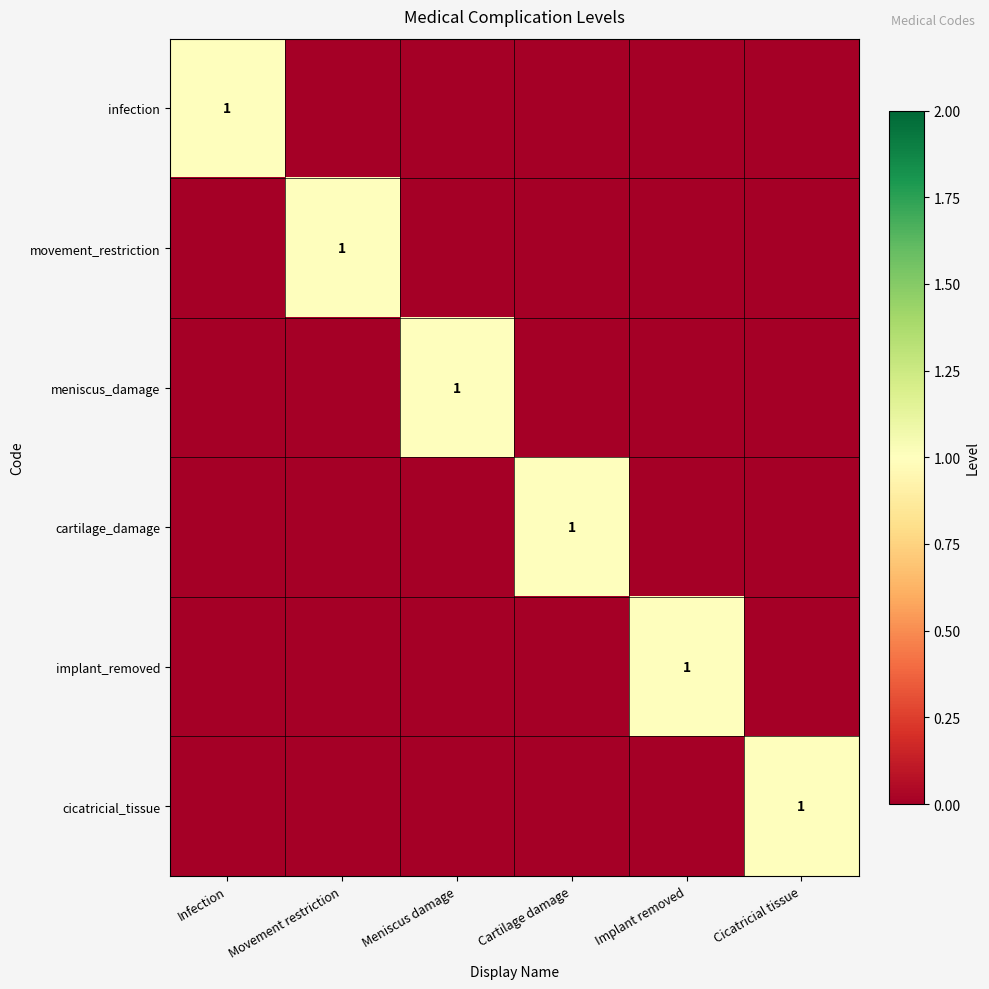

True or false: movement_restriction has a value of 1 at Movement restriction.

True